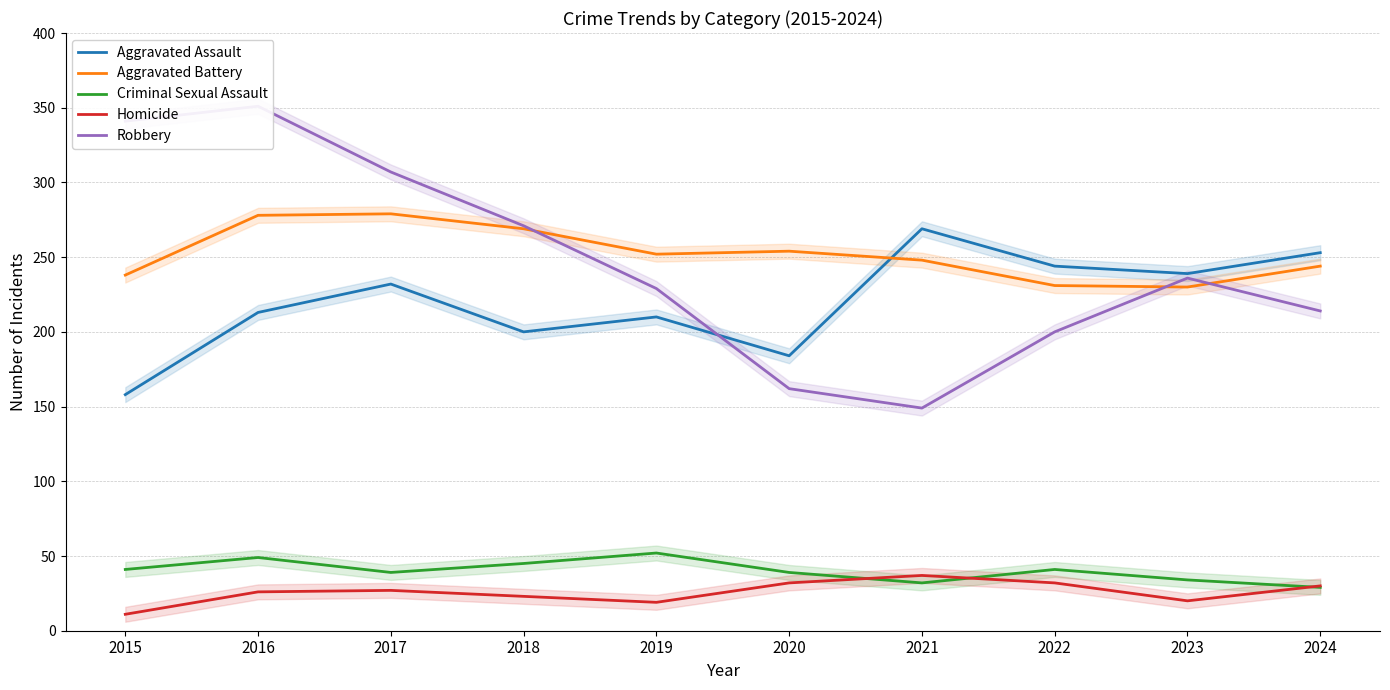

Rank the series by their maximum value, from lowest to highest.

Homicide, Criminal Sexual Assault, Aggravated Assault, Aggravated Battery, Robbery